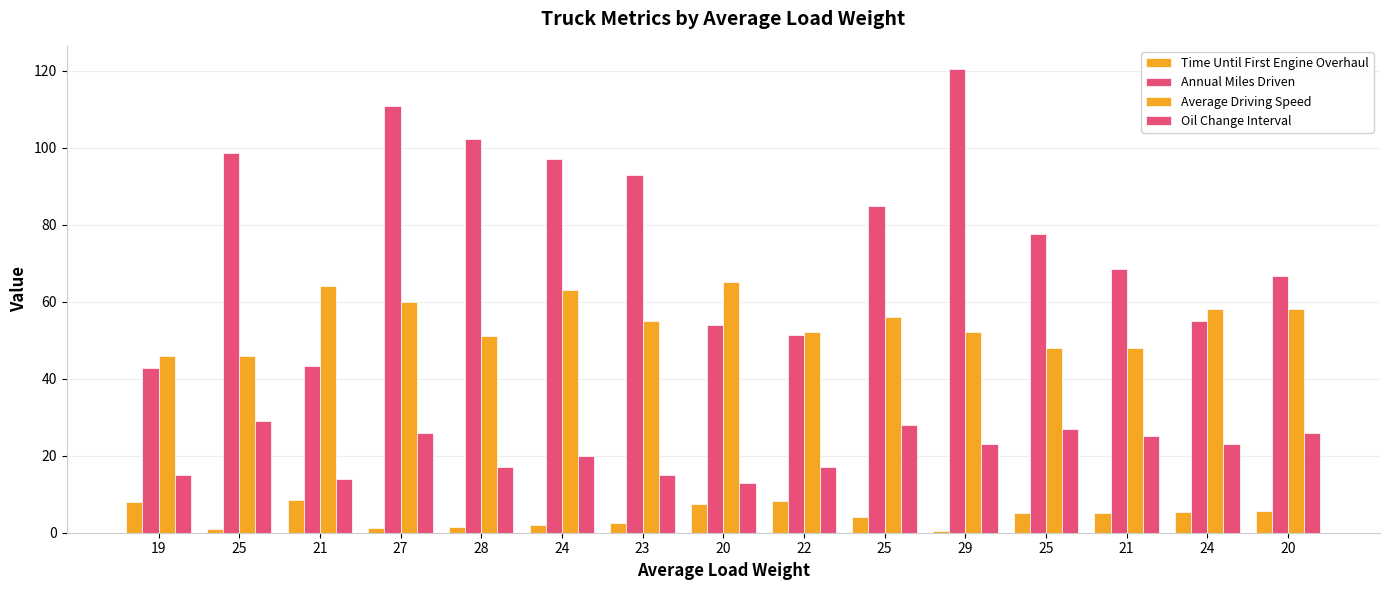

What is the greatest value displayed?

120.4